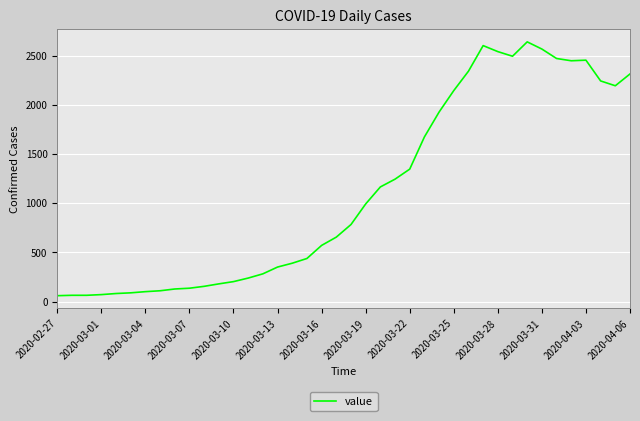

What is the difference between the maximum and second lowest values?

2575